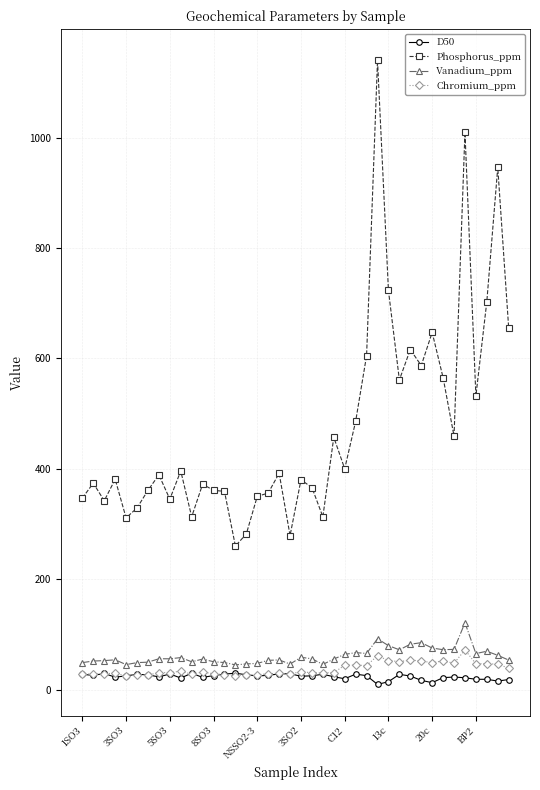

True or false: Vanadium_ppm and D50 intersect in this chart.

False